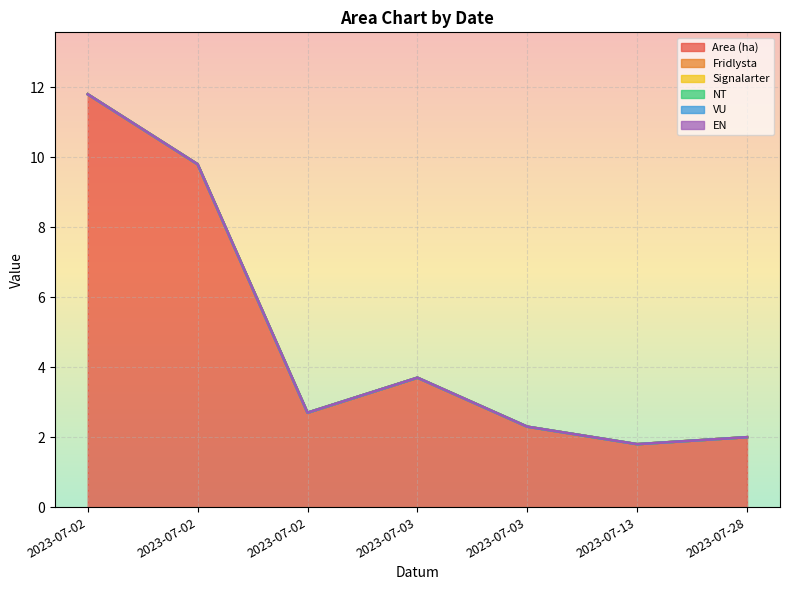

Which category has the highest value across all series?

2023-07-02